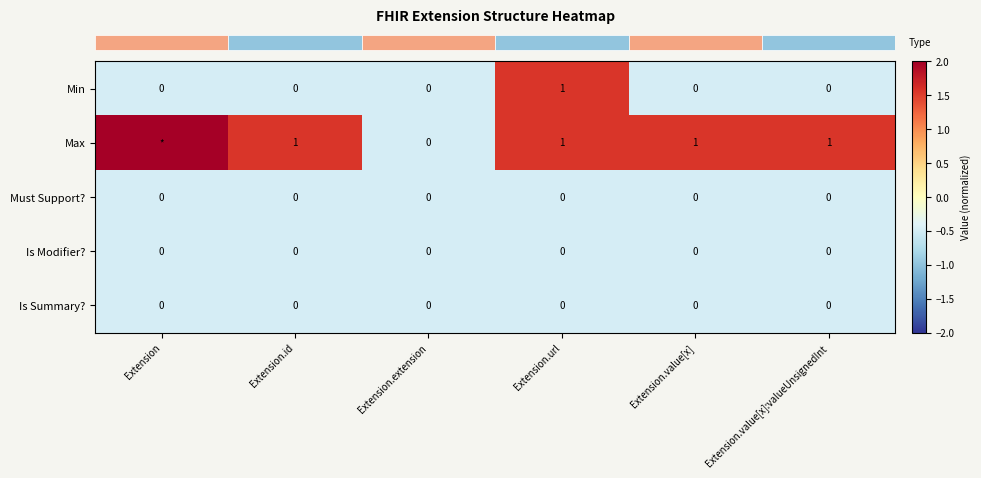

Which series has the largest range (max minus min)?

row_1